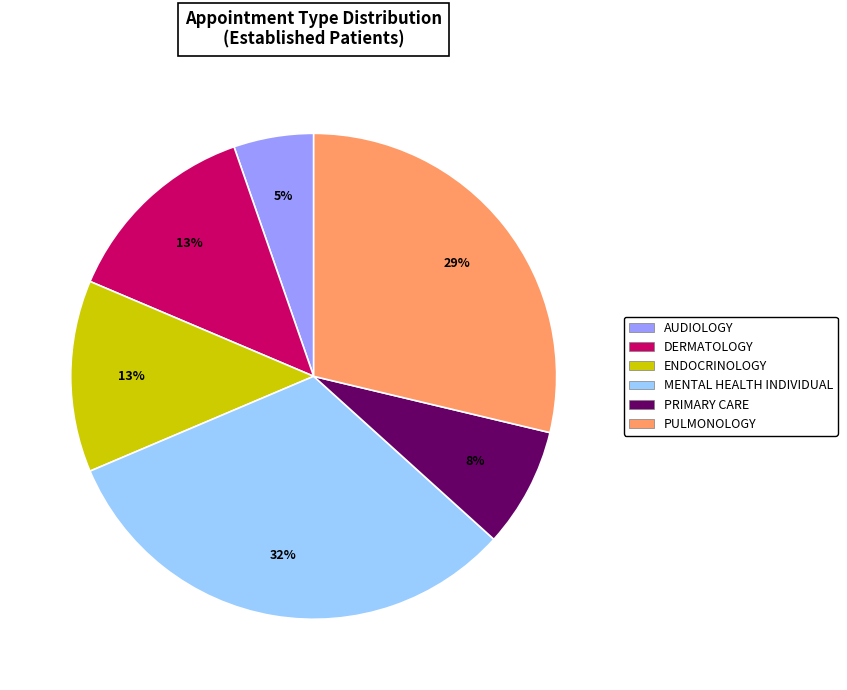

To the nearest percent, what percentage of the pie is MENTAL HEALTH INDIVIDUAL?

32%